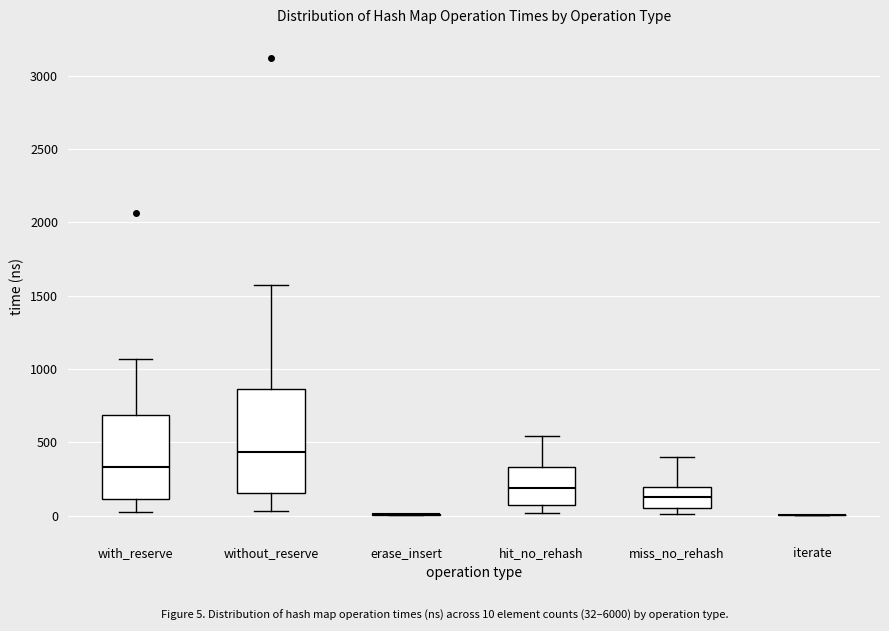

Reading left to right, transcribe this box plot: for each box, give where its median line is, the range the box spans, and where its two whiskers end, as read against the y-axis. The values are not printed on the chart, so give them approximately, as read against the axis.

with_reserve: median 350, box 100 to 700, whiskers 0 to 1050
without_reserve: median 450, box 150 to 850, whiskers 50 to 1600
erase_insert: box collapsed to a line at 0, whiskers 0 to 0
hit_no_rehash: median 200, box 50 to 350, whiskers 0 to 550
miss_no_rehash: median 150, box 50 to 200, whiskers 0 to 400
iterate: box collapsed to a line at 0, whiskers 0 to 0